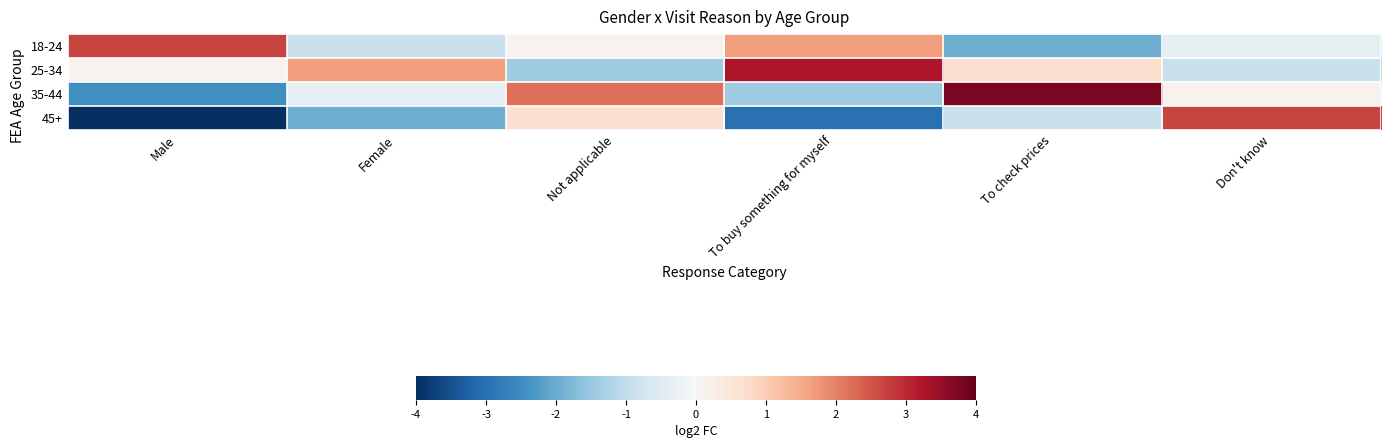

Count the number of data series in this chart.

4